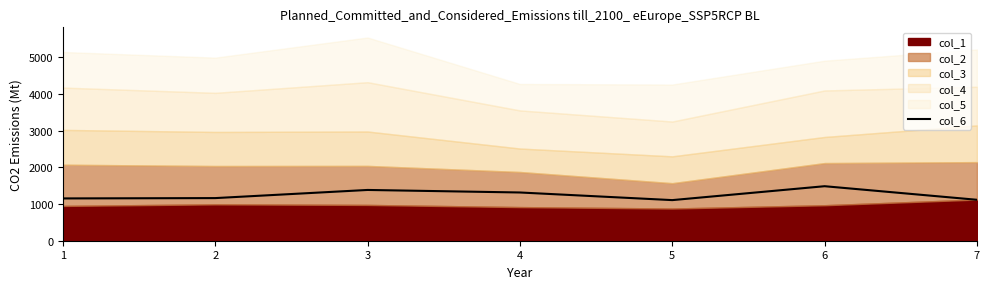

At which label is the value closest to 1296?

4